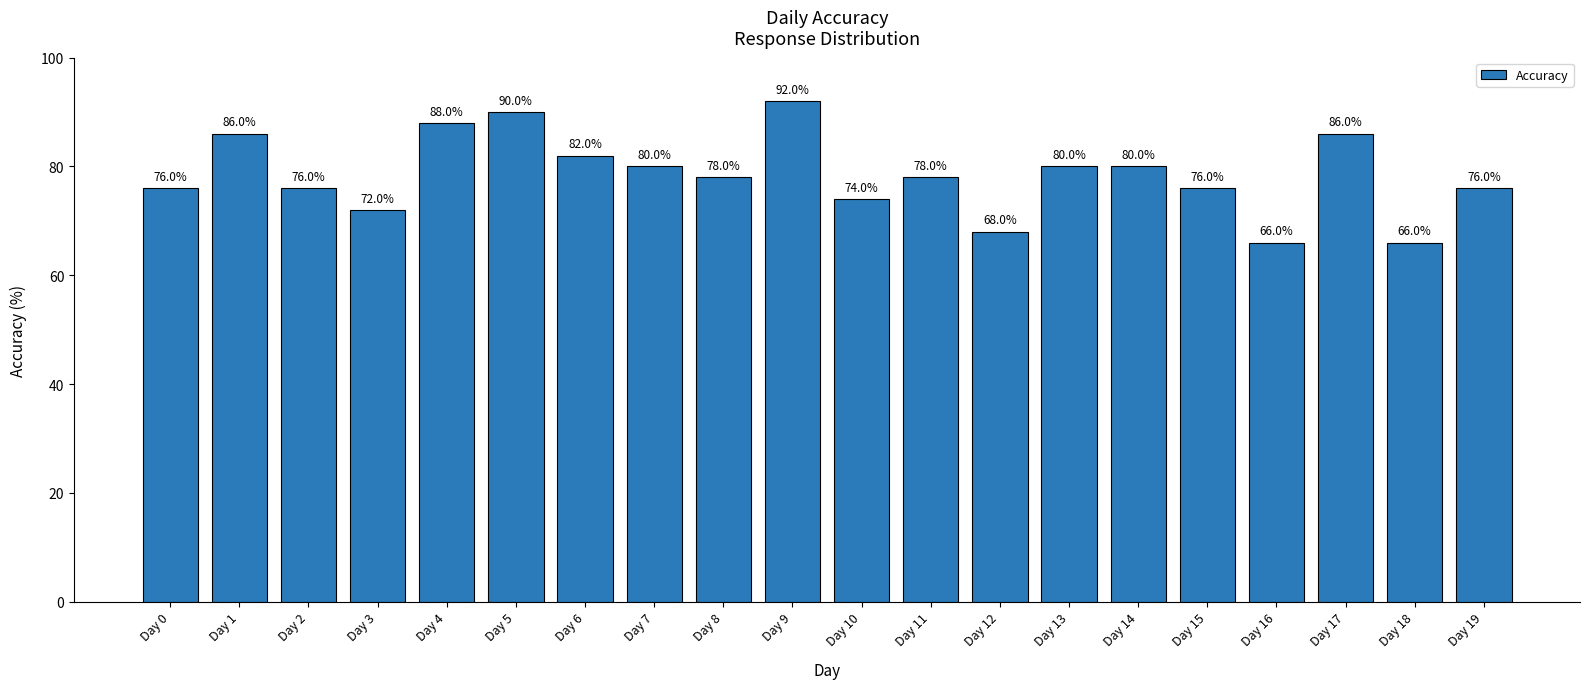

Which label corresponds to the smallest value in the chart?

Day 16